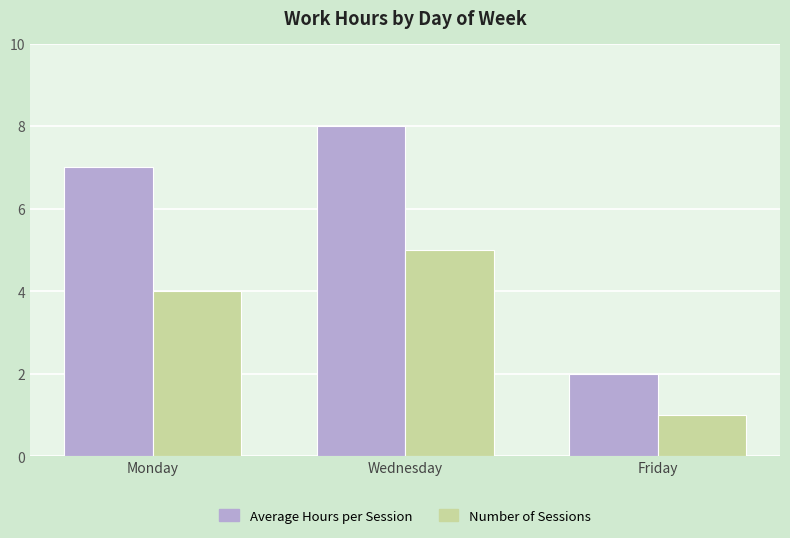

The Number of Sessions series shows 3 at Wednesday. True or false?

False